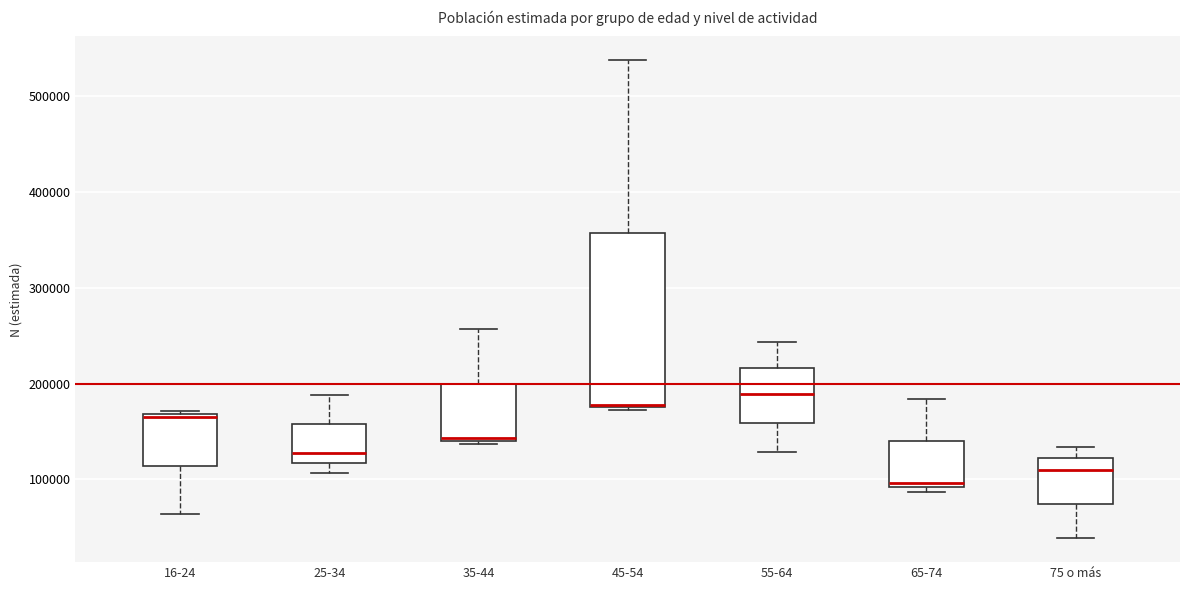

Where is the lower edge of the box for 35-44 on the y-axis? The values are not printed on the chart, so give them approximately, as read against the axis.

140000